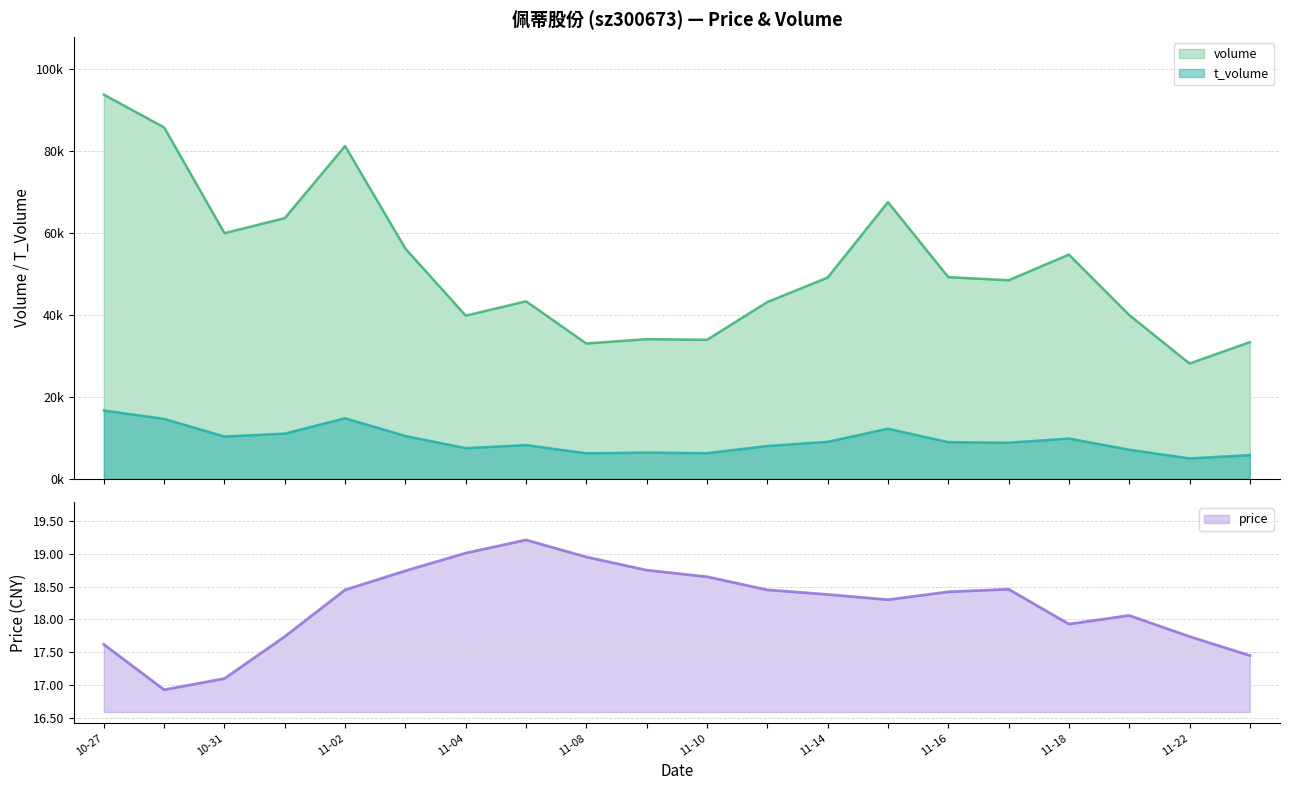

What are all the series names shown in the legend?

volume, t_volume, price